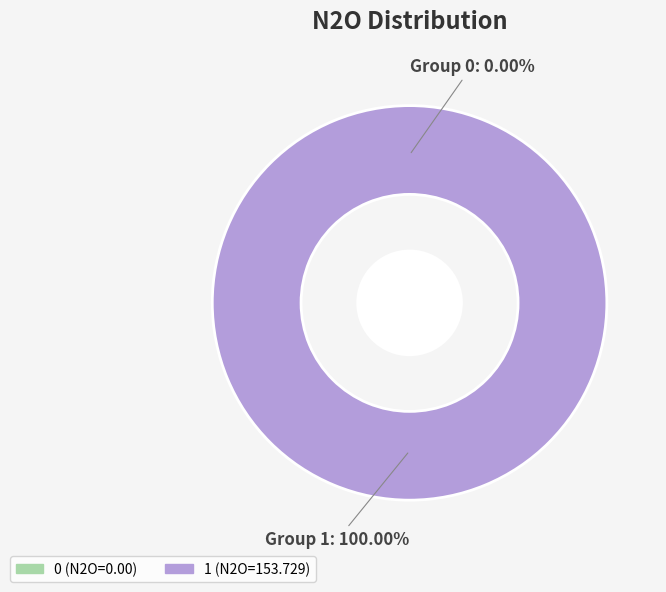

How many slices are in this pie chart?

2